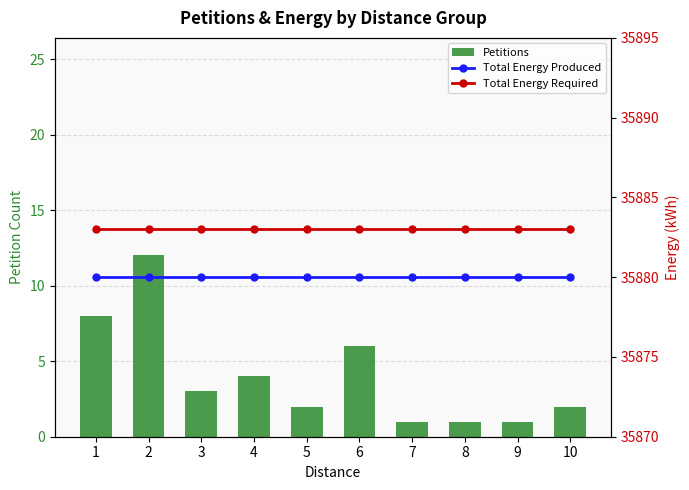

Which series changed the most between 4 and 5?

Petitions